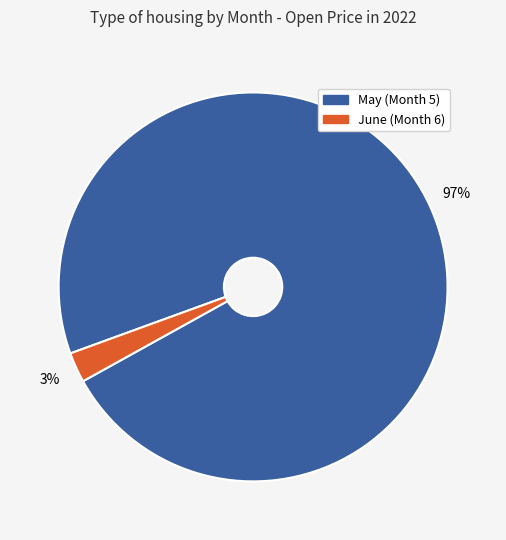

Does any single category account for the majority?

Yes